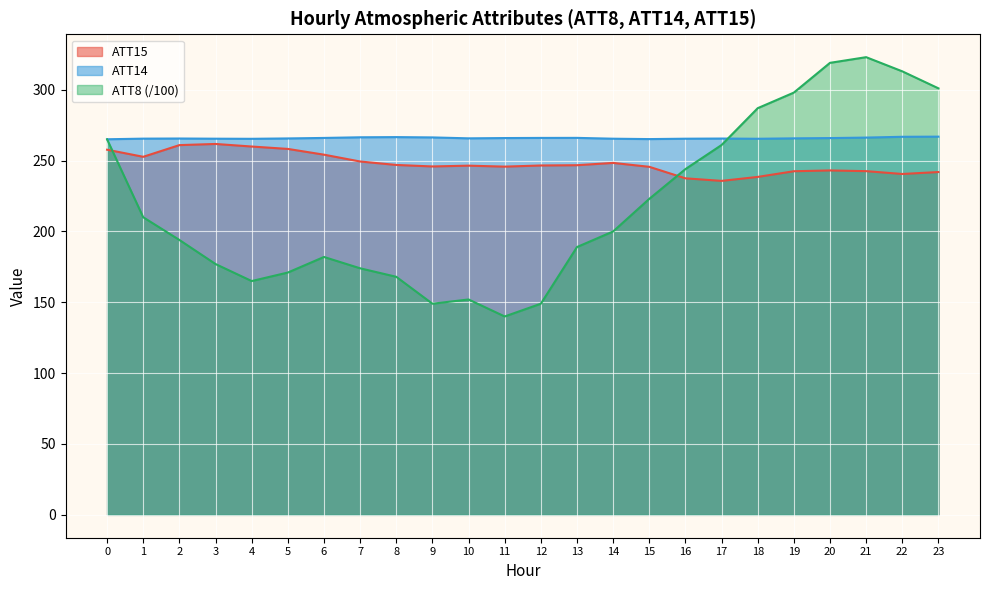

Reading left to right, list all the values displayed in this chart.

ATT8: 0=265.0	1=210.0	2=194.0	3=177.0	4=165.0	5=171.0	6=182.0	7=174.0	8=168.0	9=149.0	10=152.0	11=140.0	12=149.0	13=189.0	14=200.0	15=223.0	16=244.0	17=261.0	18=287.0	19=298.0	20=319.0	21=323.0	22=313.0	23=301.0
ATT14: 0=265.1	1=265.5	2=265.6	3=265.5	4=265.4	5=265.7	6=266.0	7=266.5	8=266.6	9=266.4	10=265.7	11=265.9	12=266.0	13=266.0	14=265.5	15=265.2	16=265.5	17=265.6	18=265.4	19=265.7	20=265.9	21=266.2	22=266.8	23=266.9
ATT15: 0=257.7	1=252.7	2=260.9	3=261.7	4=259.9	5=258.2	6=254.2	7=249.4	8=246.9	9=245.9	10=246.4	11=245.7	12=246.6	13=246.7	14=248.4	15=245.6	16=237.5	17=235.7	18=238.5	19=242.5	20=243.1	21=242.6	22=240.6	23=241.9